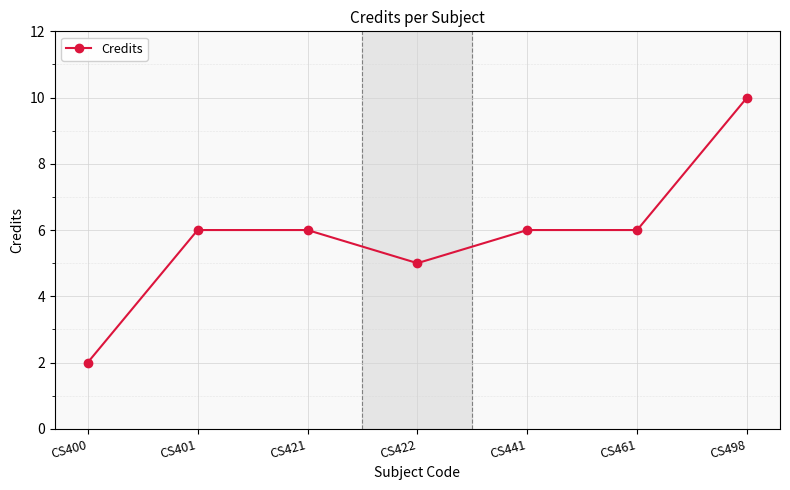

What is the difference between the second highest and minimum values?

4